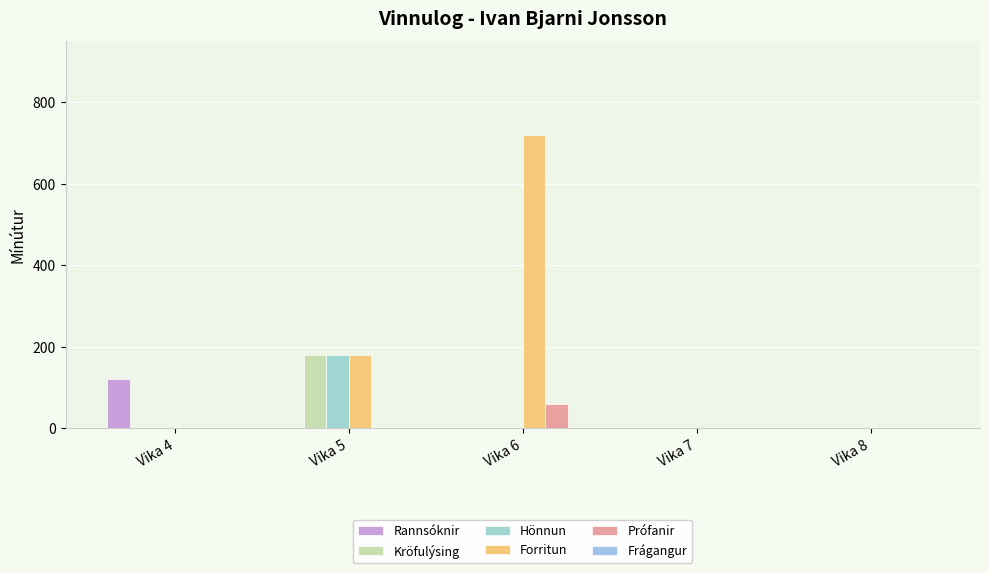

Which series has the largest range (max minus min)?

Forritun